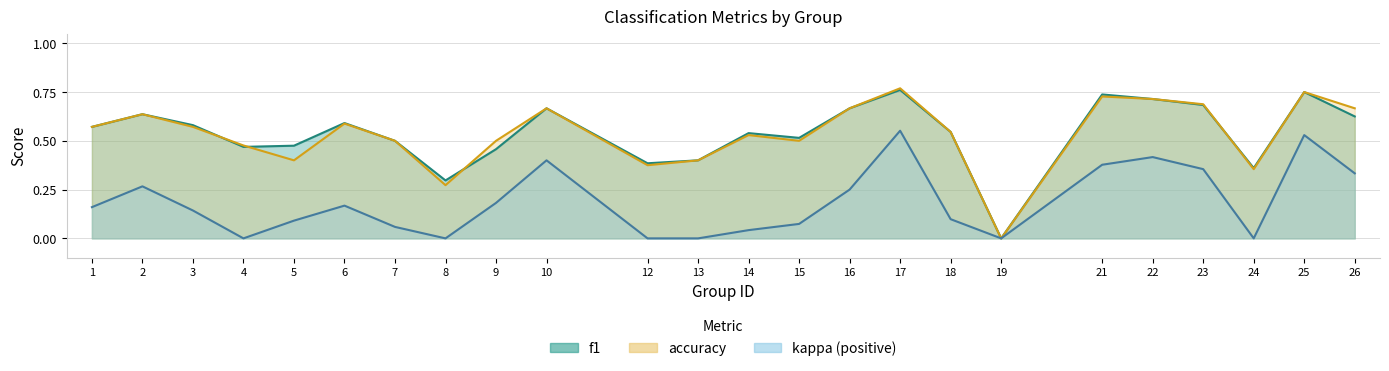

The value of f1 at 14 is 0.2. True or false?

False